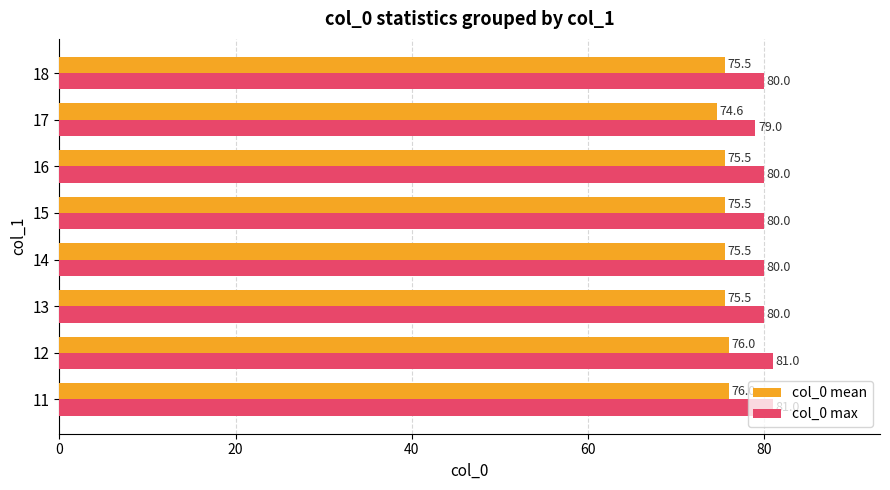

What is the minimum value for col_0 mean?

74.6